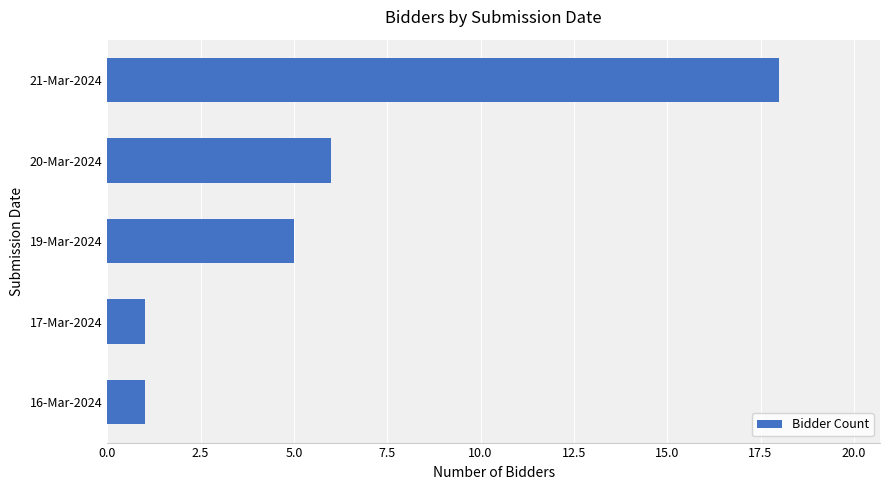

What is the difference between the second highest and minimum values?

5